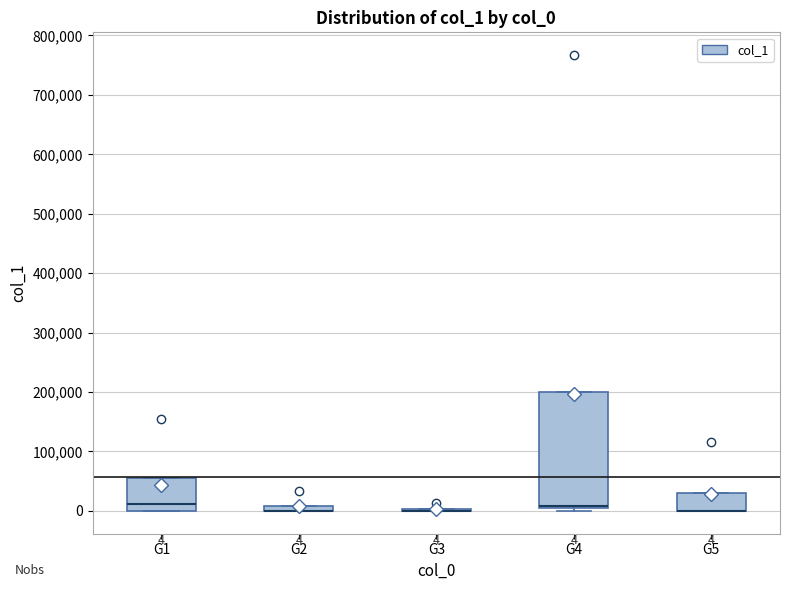

Which box is the tallest, from its lower edge to its upper edge?

G4